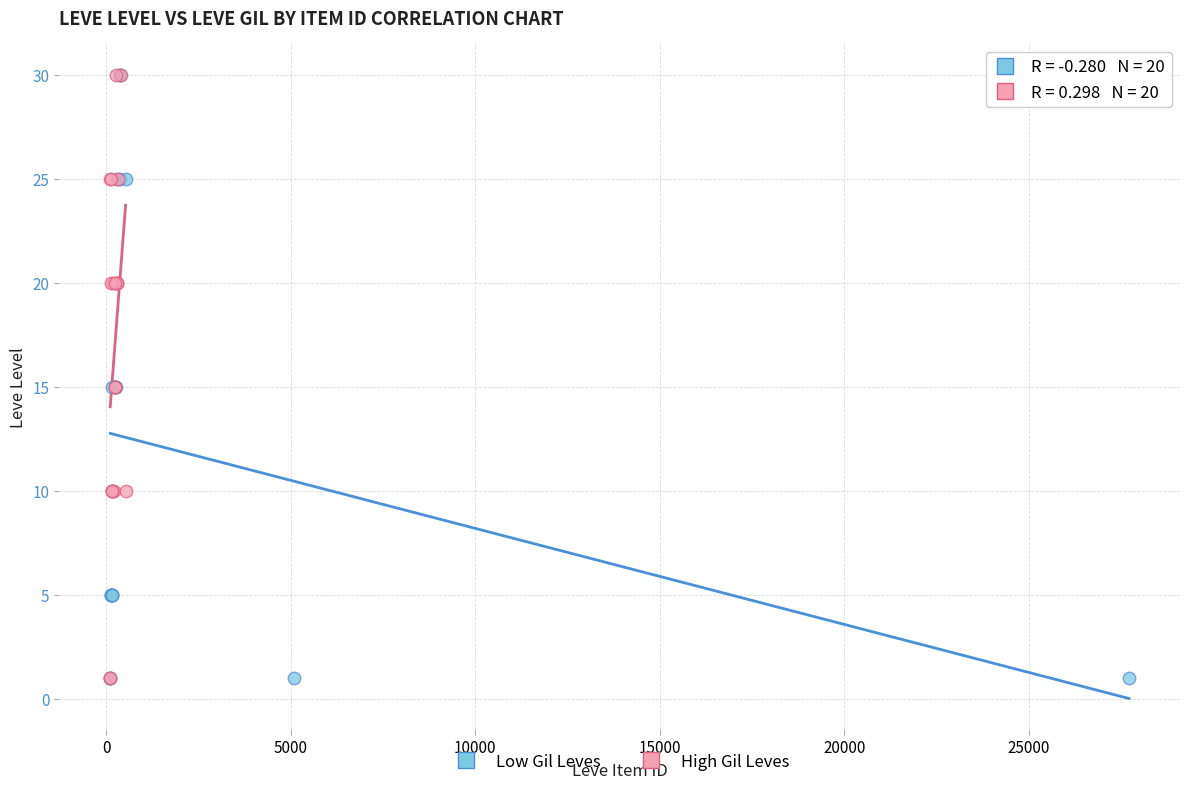

What are all the series names shown in the legend?

Low Gil Leves, High Gil Leves